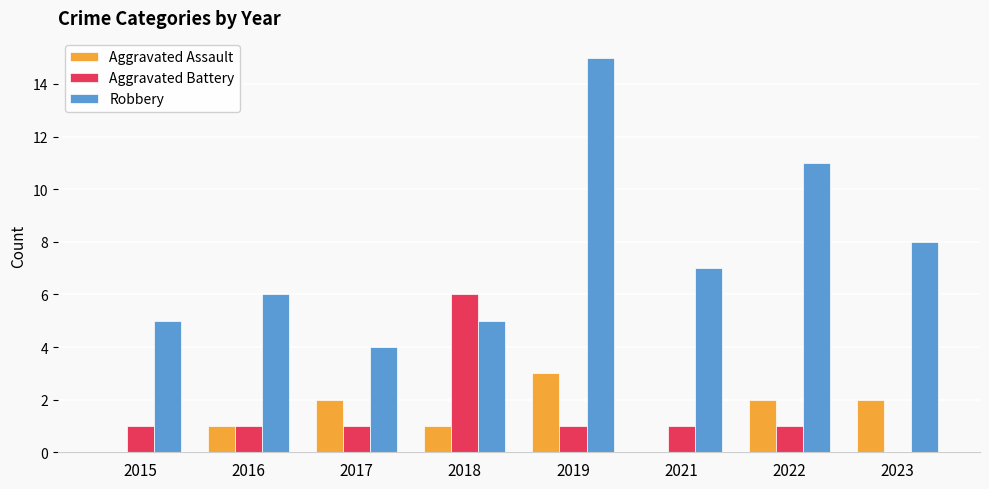

What is the sum of all Aggravated Battery values?

12